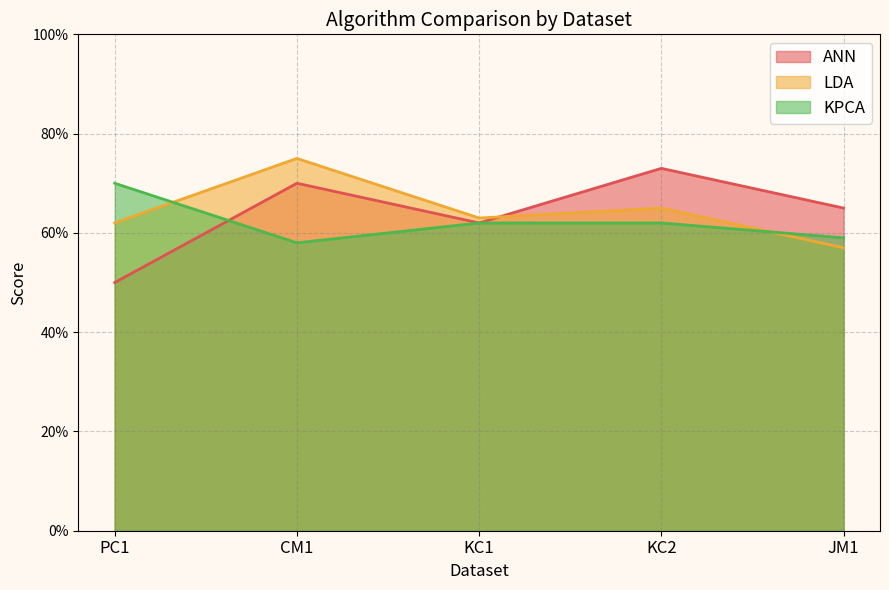

How many interior local valleys does the LDA series have?

1